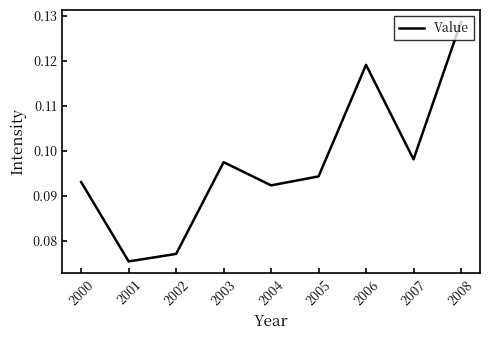

List the labels in order of value, largest first.

2008, 2006, 2007, 2003, 2005, 2000, 2004, 2002, 2001